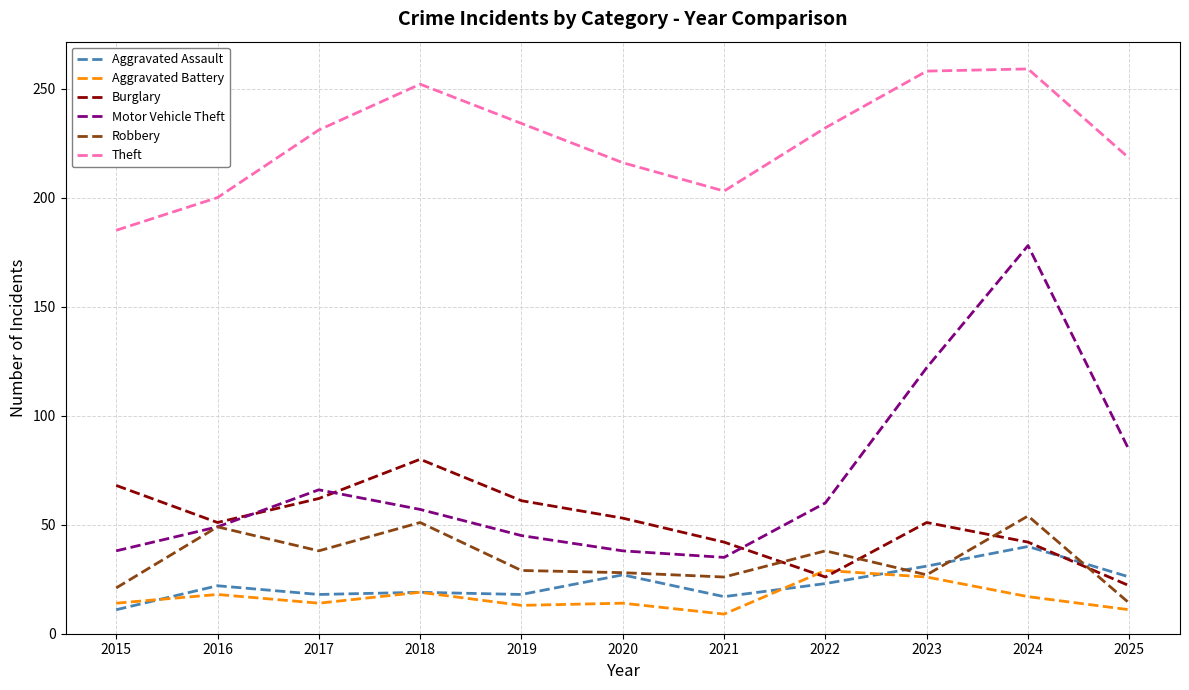

True or false: Theft and Motor Vehicle Theft intersect in this chart.

False